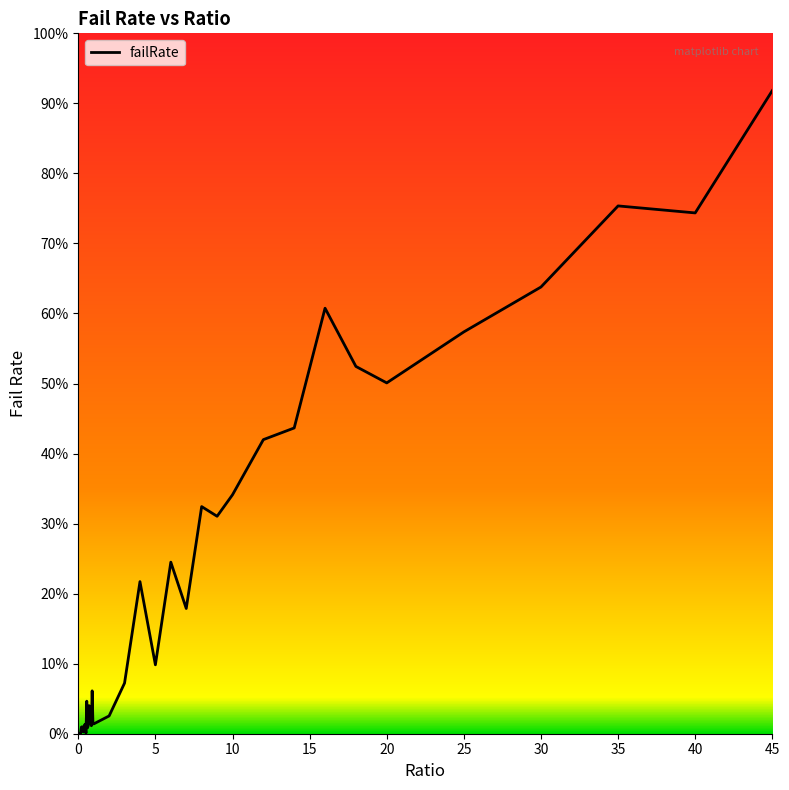

What is the sum of all values?

8.2